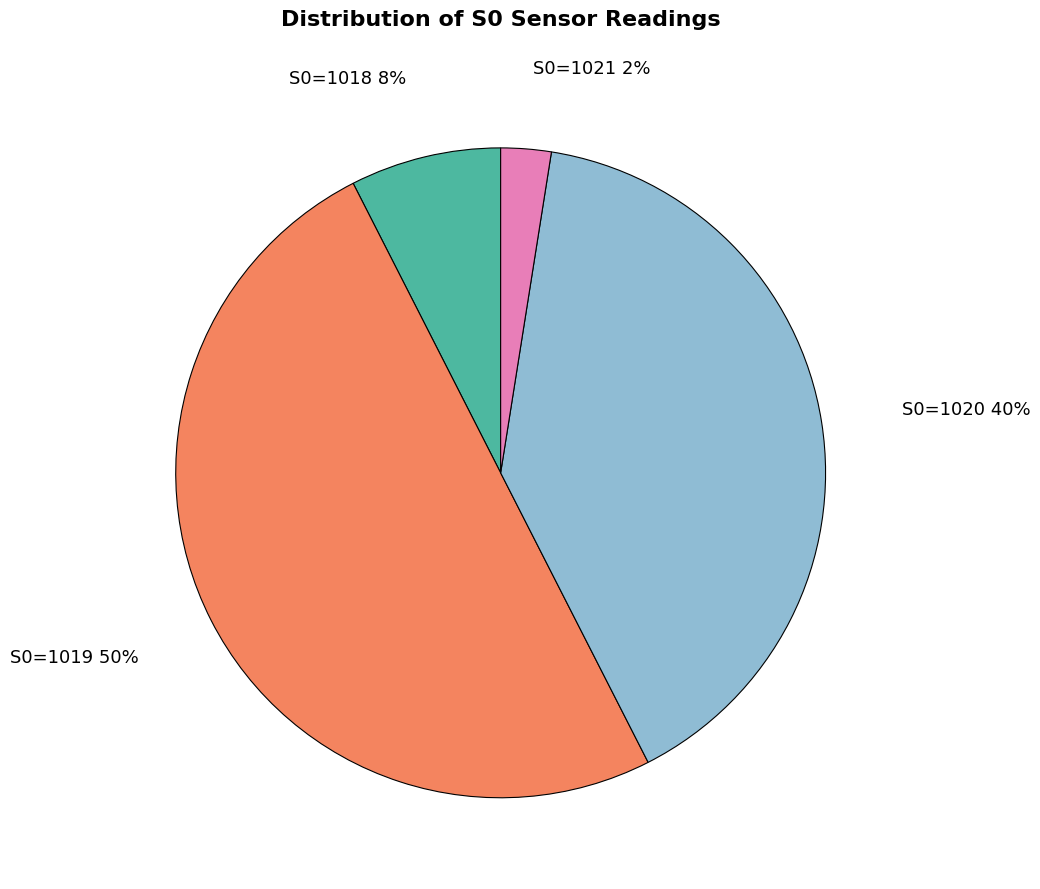

Which slice represents more than half of the pie?

S0=1019